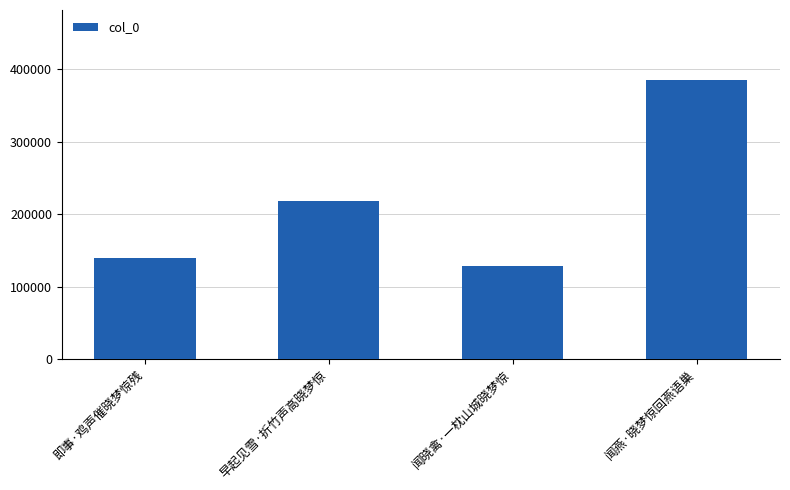

List the labels in order of value, smallest first.

闻晓禽·一枕山城晓梦惊, 即事·鸡声催晓梦惊残, 早起见雪·折竹声高晓梦惊, 闻燕·晓梦惊回燕语巢